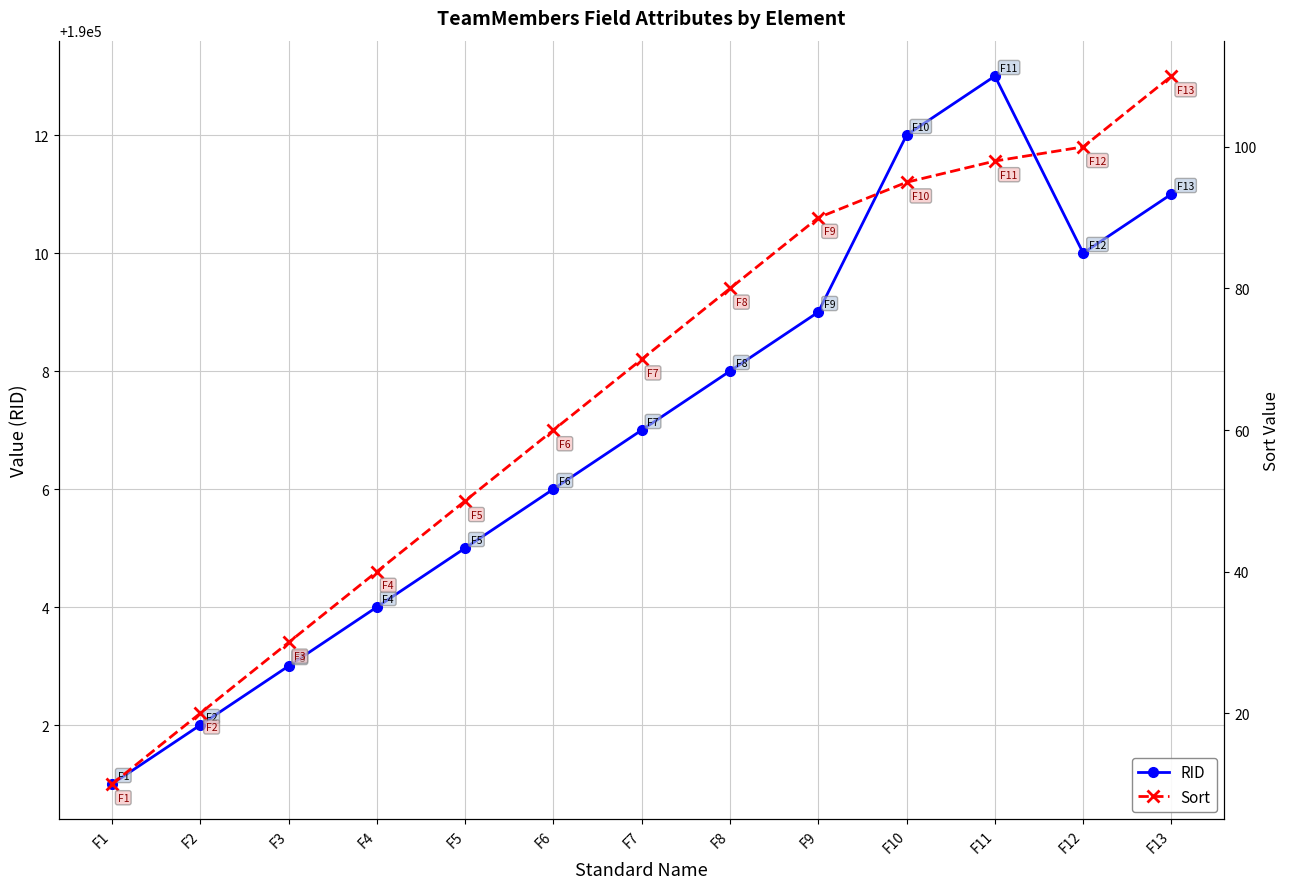

Reading right to left, transcribe all the data shown in this chart.

RID: F13=190011	F12=190010	F11=190013	F10=190012	F9=190009	F8=190008	F7=190007	F6=190006	F5=190005	F4=190004	F3=190003	F2=190002	F1=190001
Sort: F13=110	F12=100	F11=98	F10=95	F9=90	F8=80	F7=70	F6=60	F5=50	F4=40	F3=30	F2=20	F1=10